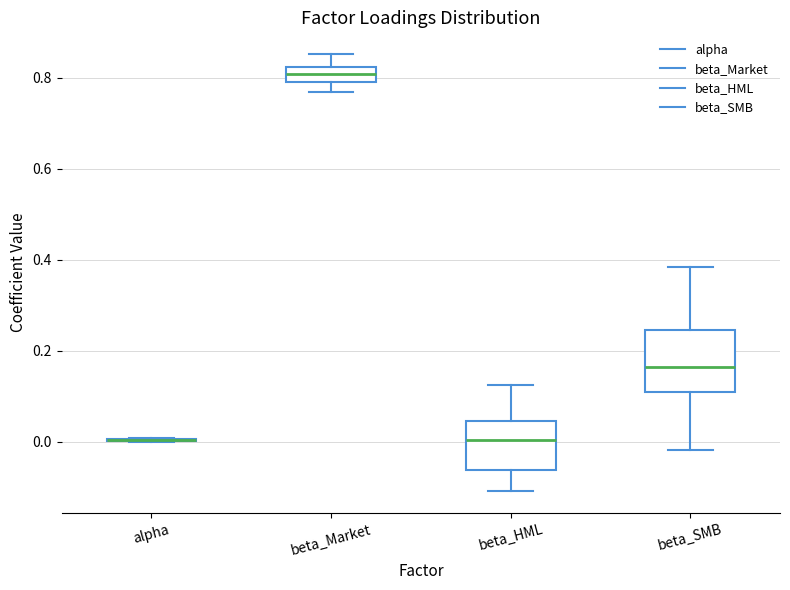

Reading left to right, transcribe this box plot: for each box, give where its median line is, the range the box spans, and where its two whiskers end, as read against the y-axis. The values are not printed on the chart, so give them approximately, as read against the axis.

alpha: box collapsed to a line at 0.00, whiskers 0.00 to 0.00
beta_Market: median 0.80, box 0.78 to 0.82, whiskers 0.76 to 0.86
beta_HML: median 0.00, box -0.06 to 0.04, whiskers -0.10 to 0.12
beta_SMB: median 0.16, box 0.12 to 0.24, whiskers -0.02 to 0.38